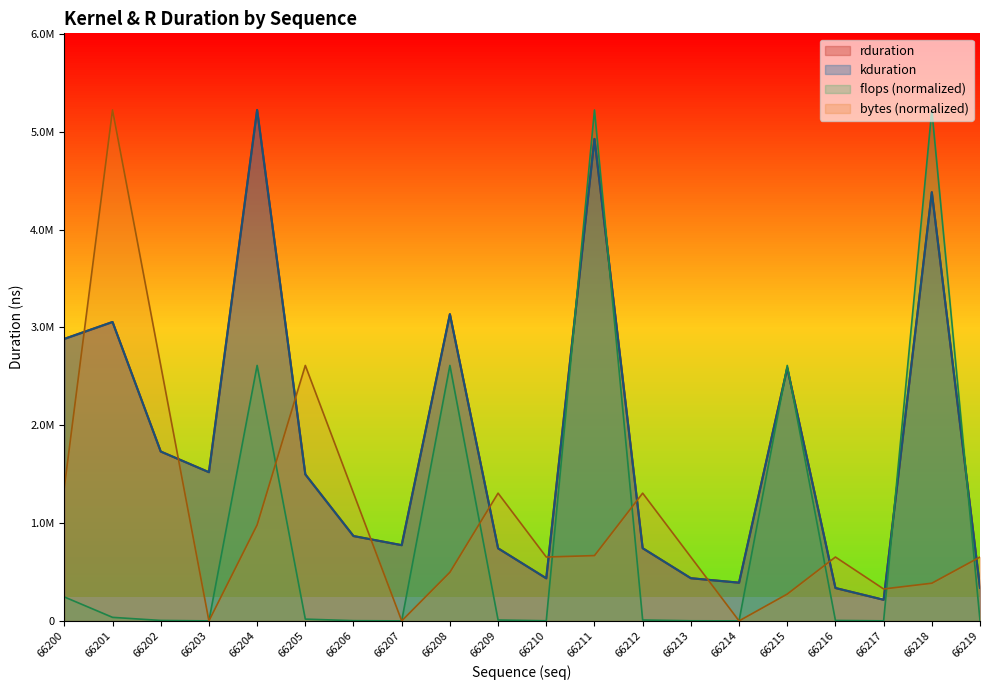

Which series has the largest total across all categories?

rduration